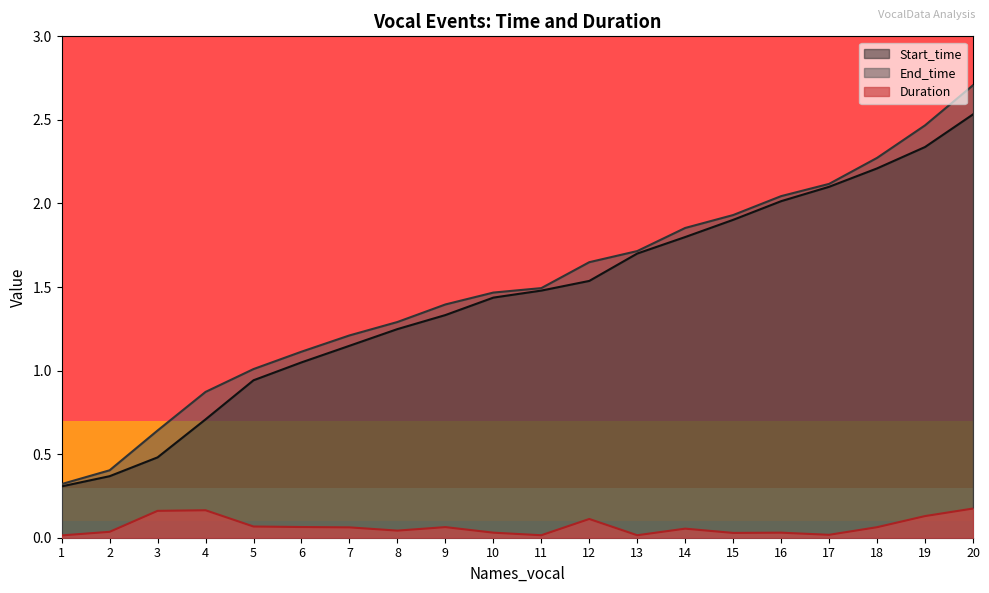

How many lines are shown in the chart?

3